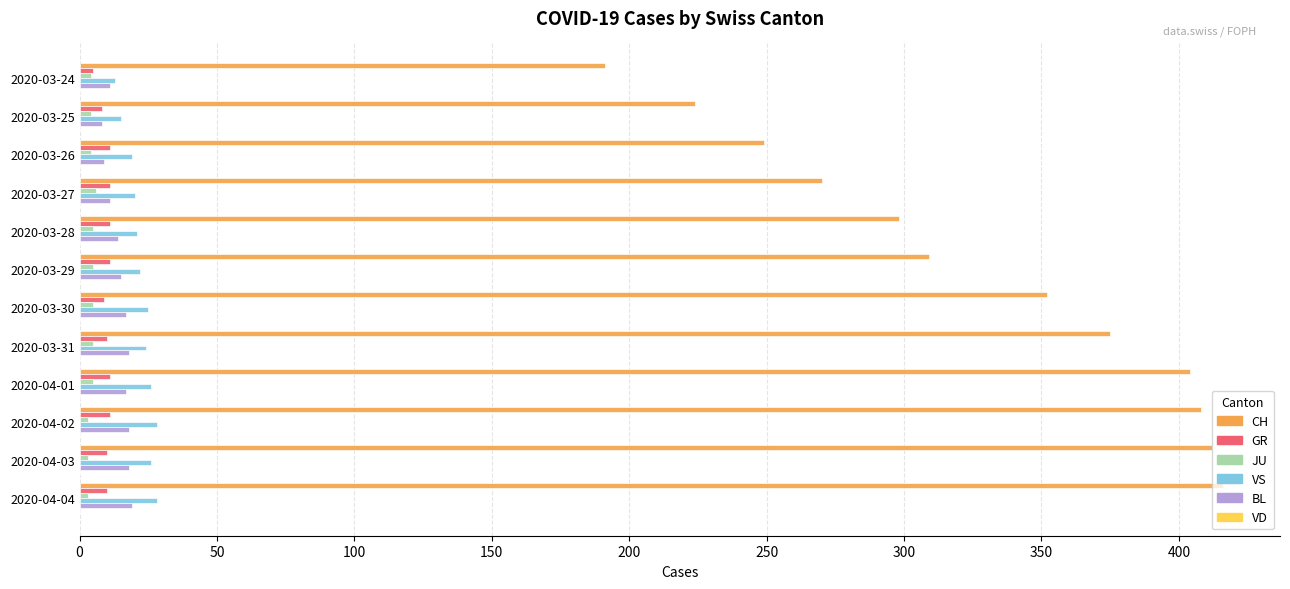

Which series has the largest total across all categories?

CH